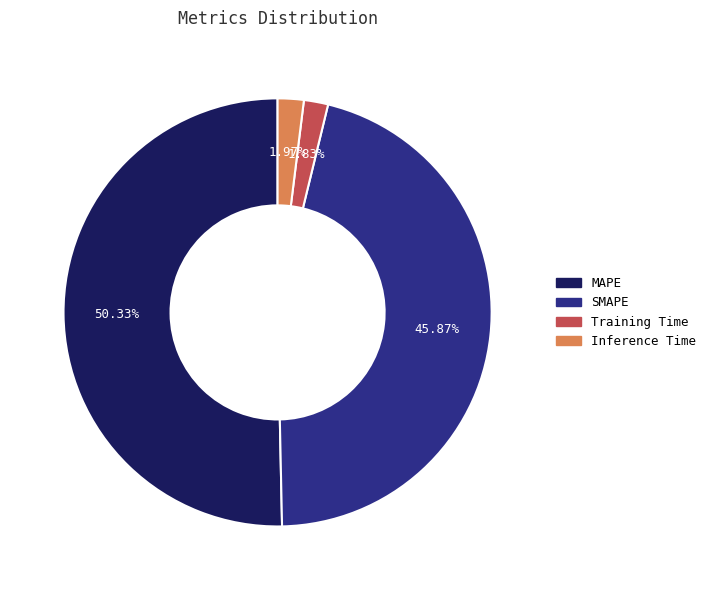

What percentage is the Training Time slice, to the nearest percent?

2%